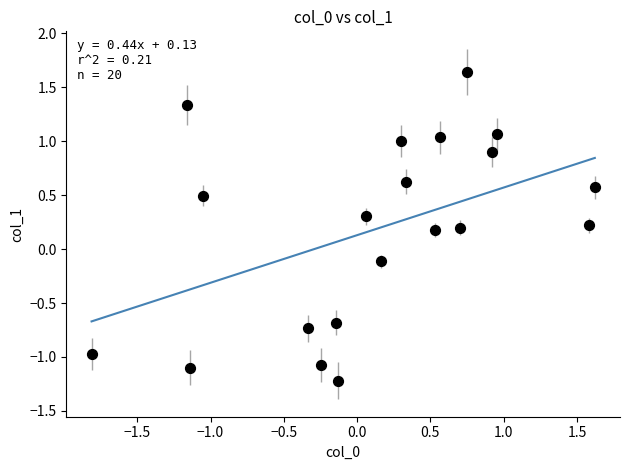

What is the range of X values (max minus min)?

3.4